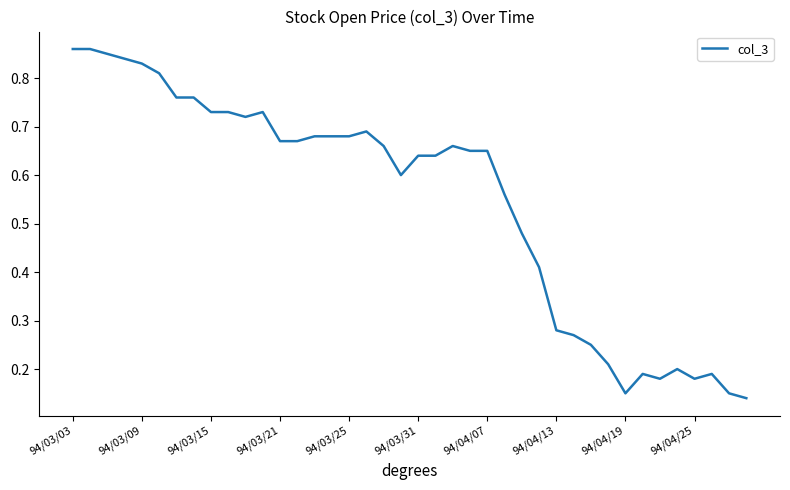

What is the greatest value displayed?

0.9